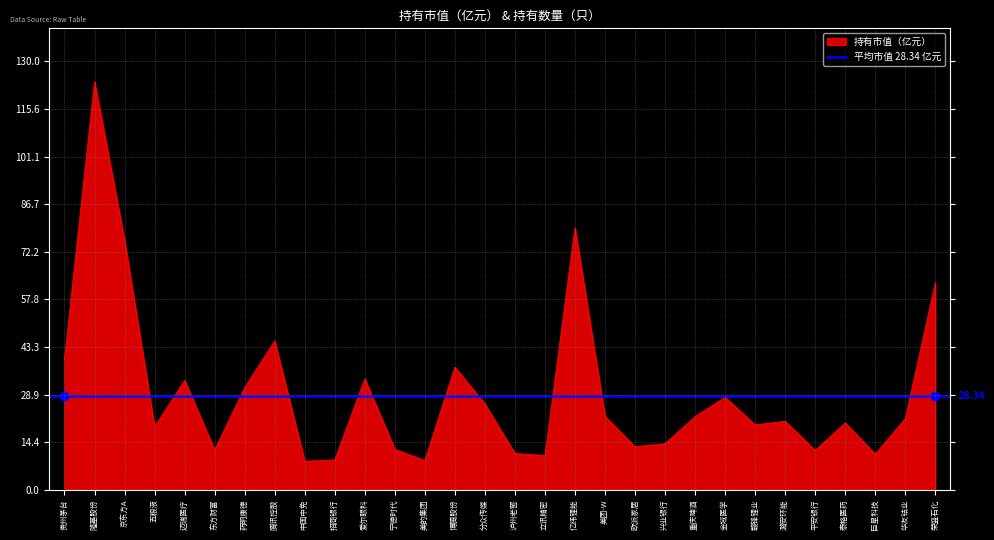

Which category has the lowest value across all series?

中国中免